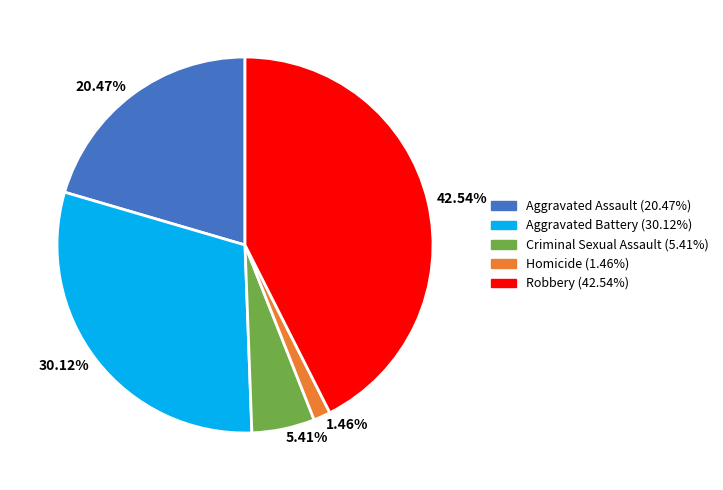

Does Homicide represent more than half of the total?

No